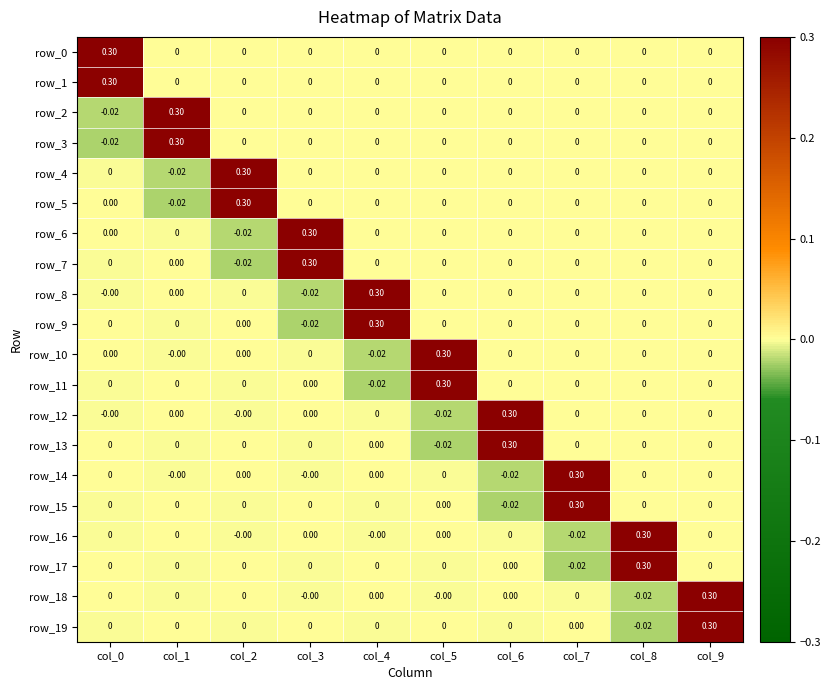

Where is row_8 nearest to the value 0?

col_5